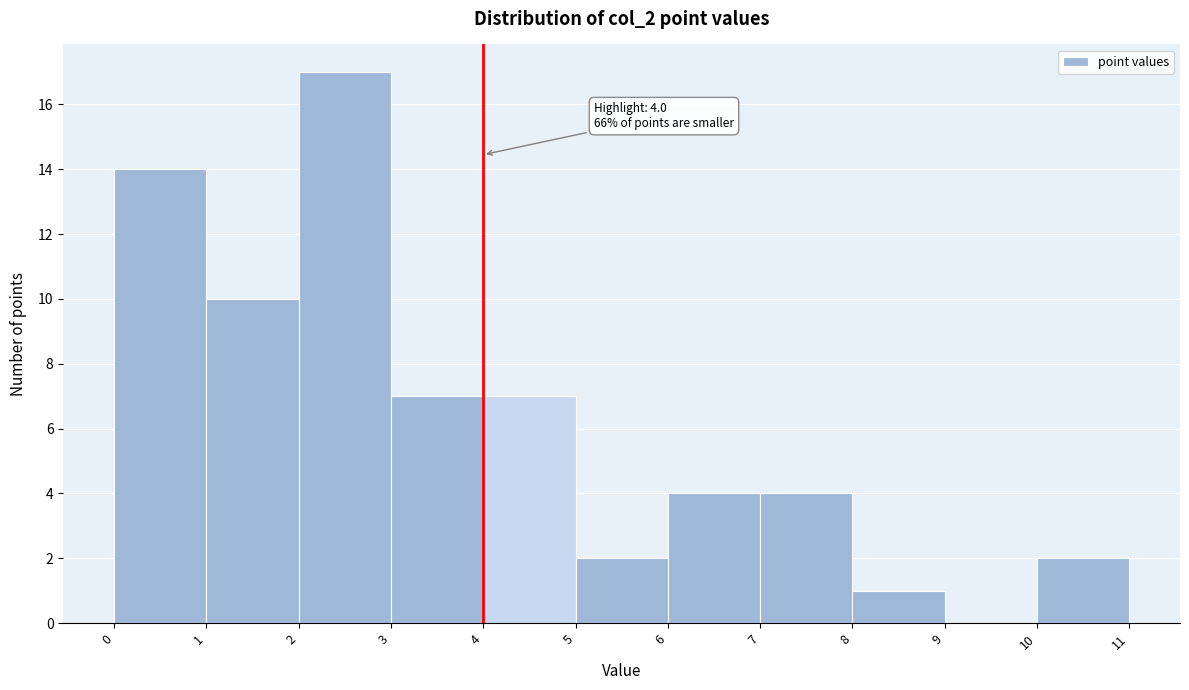

Over which range of the x-axis is the bar tallest?

2 to 3